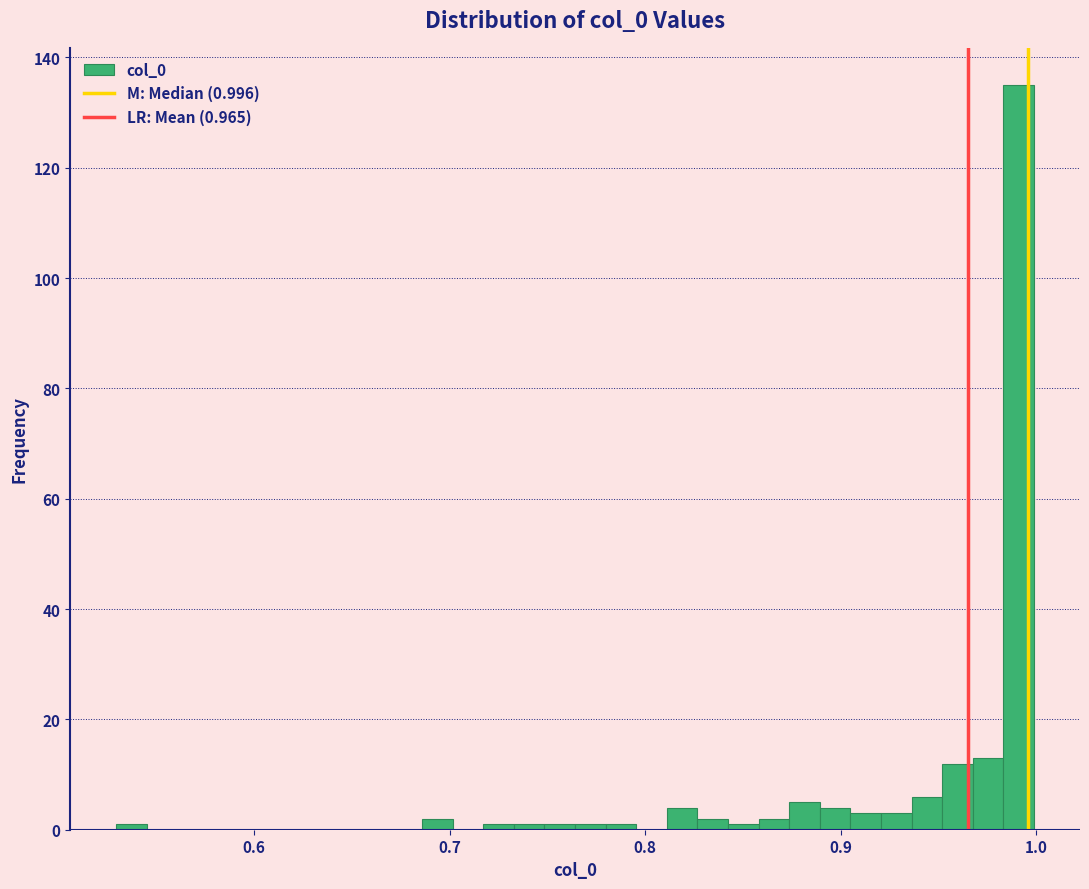

Read against the x-axis, roughly where is the centre of the tallest bar?

0.99